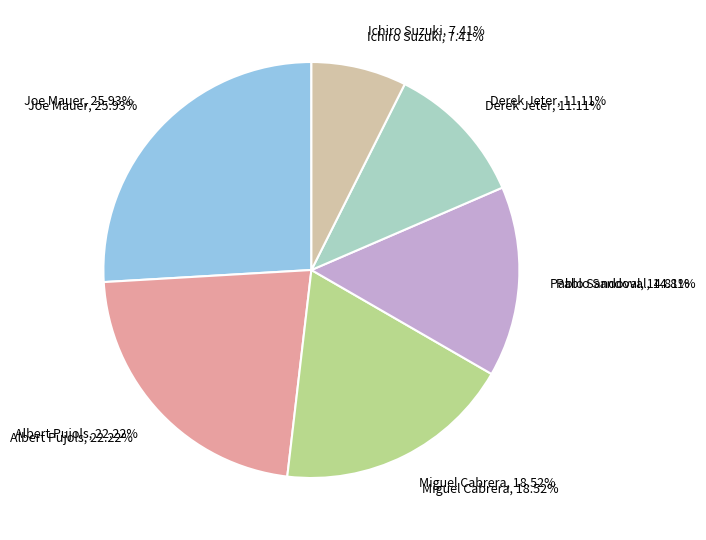

Rank the categories by value from lowest to highest.

Ichiro Suzuki, Derek Jeter, Pablo Sandoval, Miguel Cabrera, Albert Pujols, Joe Mauer